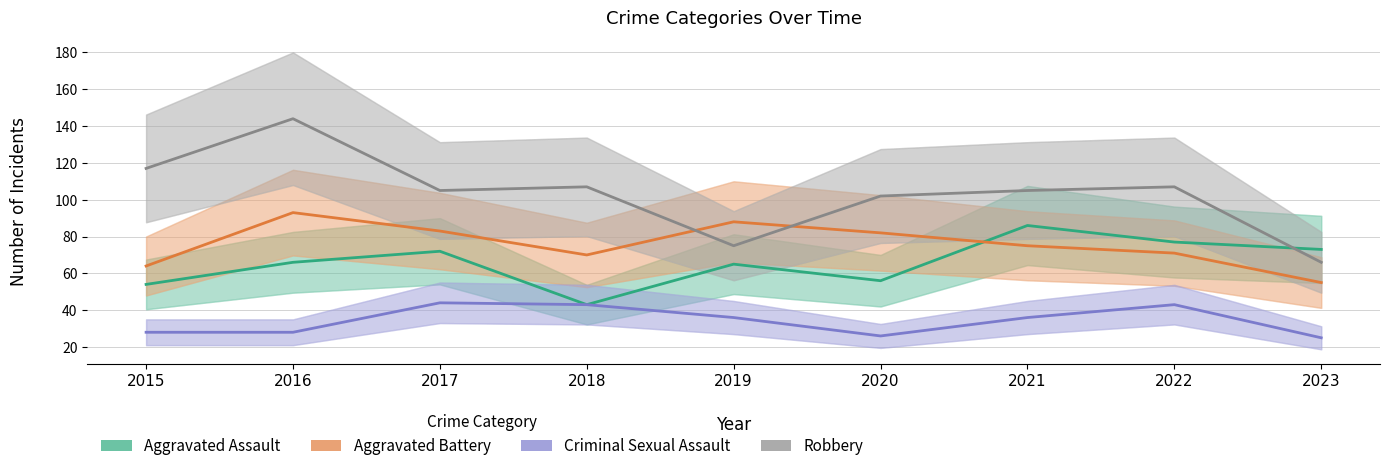

Reading left to right, what are all the values shown in this chart?

Aggravated Assault: 54	66	72	43	65	56	86	77	73
Aggravated Battery: 64	93	83	70	88	82	75	71	55
Criminal Sexual Assault: 28	28	44	43	36	26	36	43	25
Robbery: 117	144	105	107	75	102	105	107	66